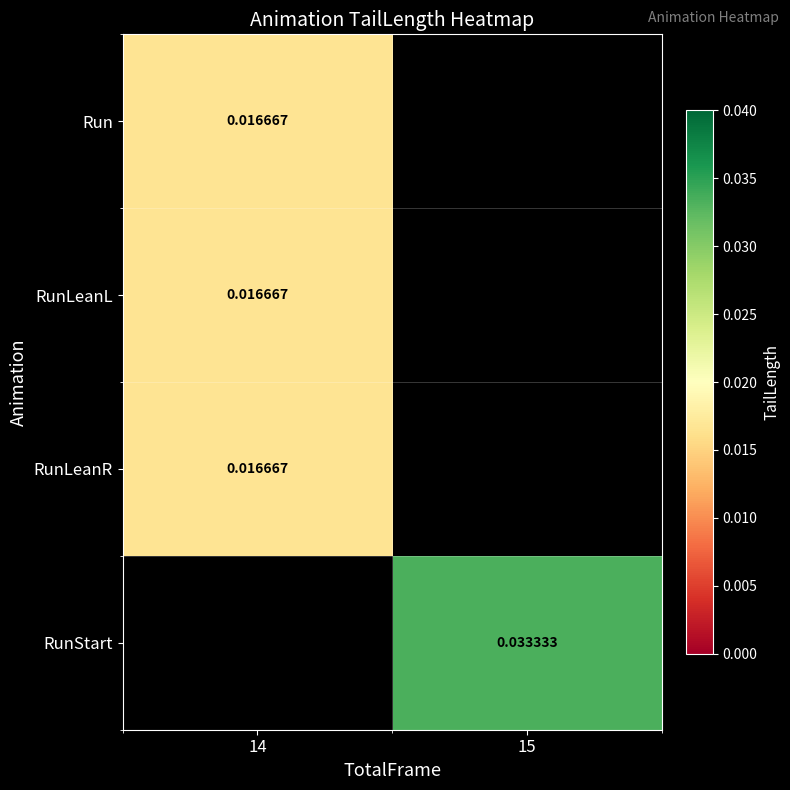

Which label corresponds to the smallest value in the chart?

14